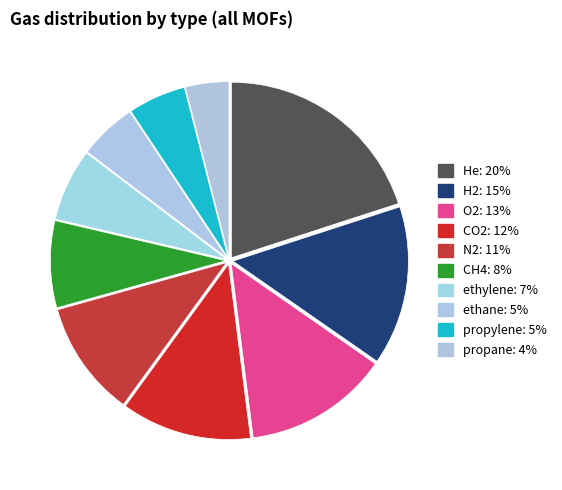

Count the number of slices in the pie.

10